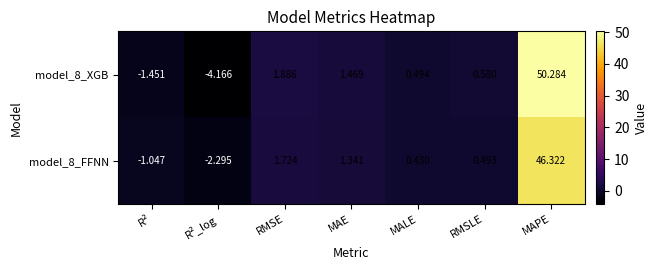

Which category has the lowest value across all series?

R²_log